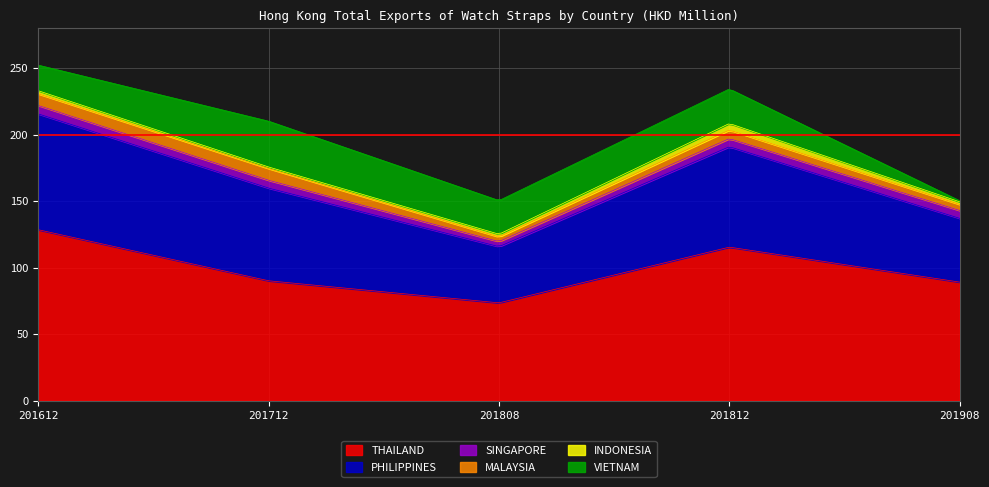

Which has a higher value, 201908 or 201808?

201908